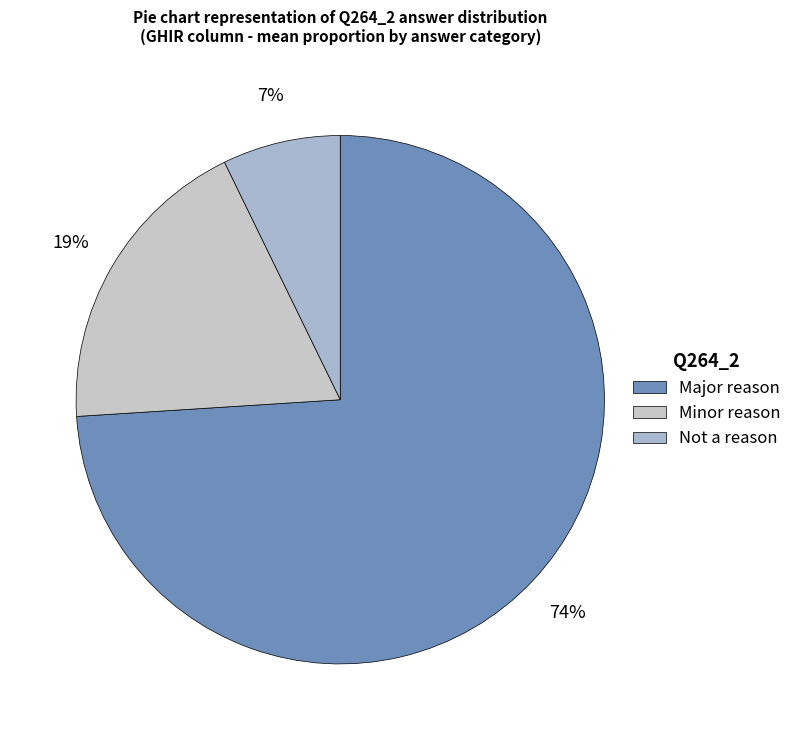

Count the number of slices in the pie.

3